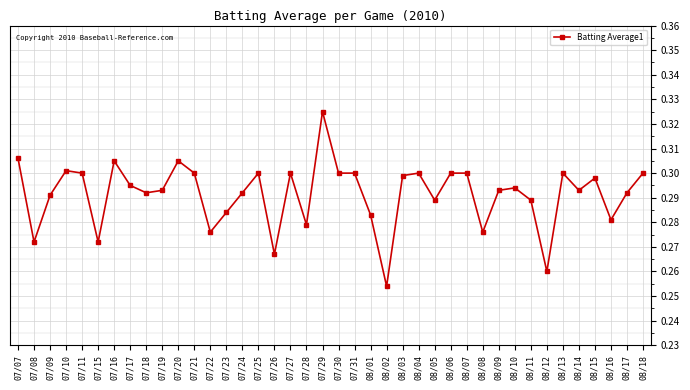

What is the sum of the values at 07/20 and 07/26?

0.6